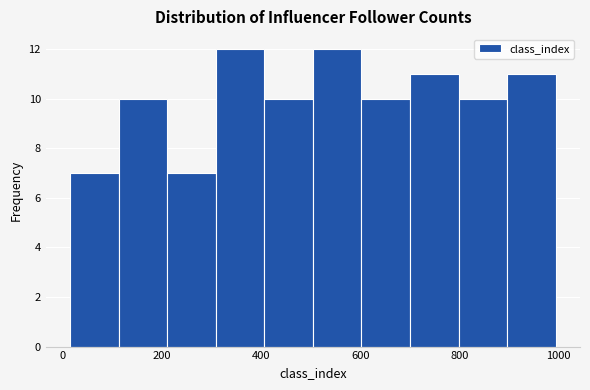

Reading left to right, list every bar in this chart as the range it spans on the x-axis followed by its height. Neither the bar edges nor the heights are printed on the chart, so give them approximately, as read against the axes.

20 to 120: 7
120 to 220: 10
220 to 300: 7
300 to 400: 12
400 to 500: 10
500 to 600: 12
600 to 700: 10
700 to 800: 11
800 to 900: 10
900 to 1000: 11